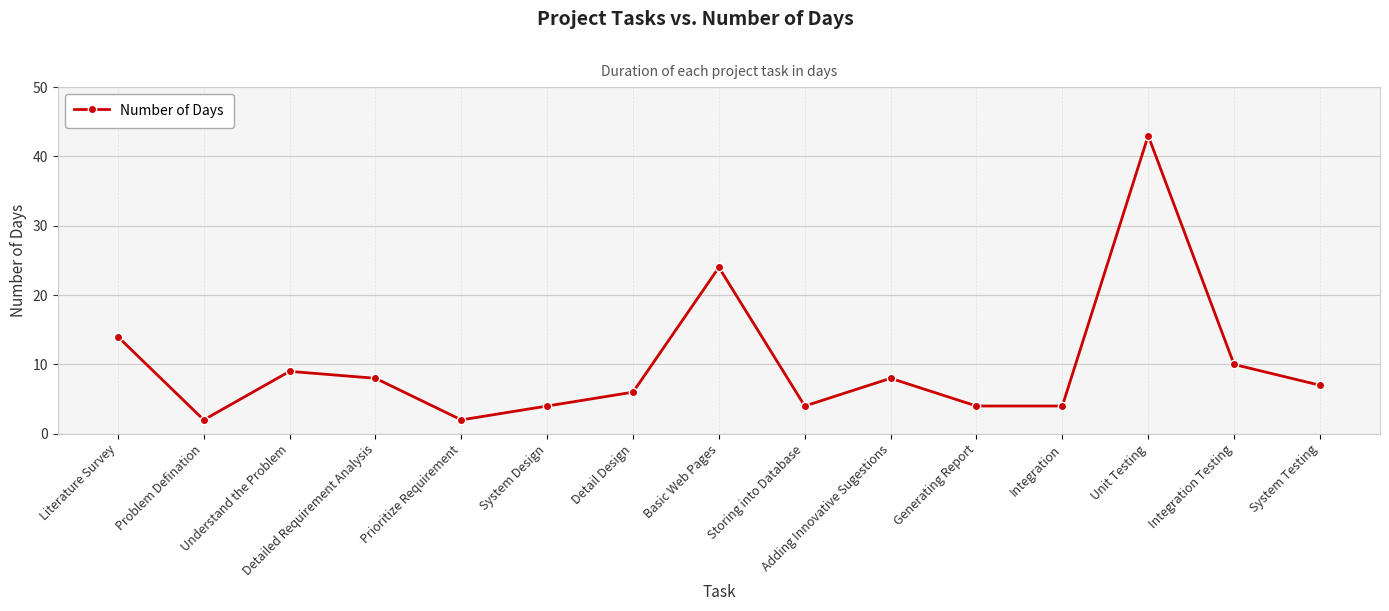

What is the greatest value displayed?

43